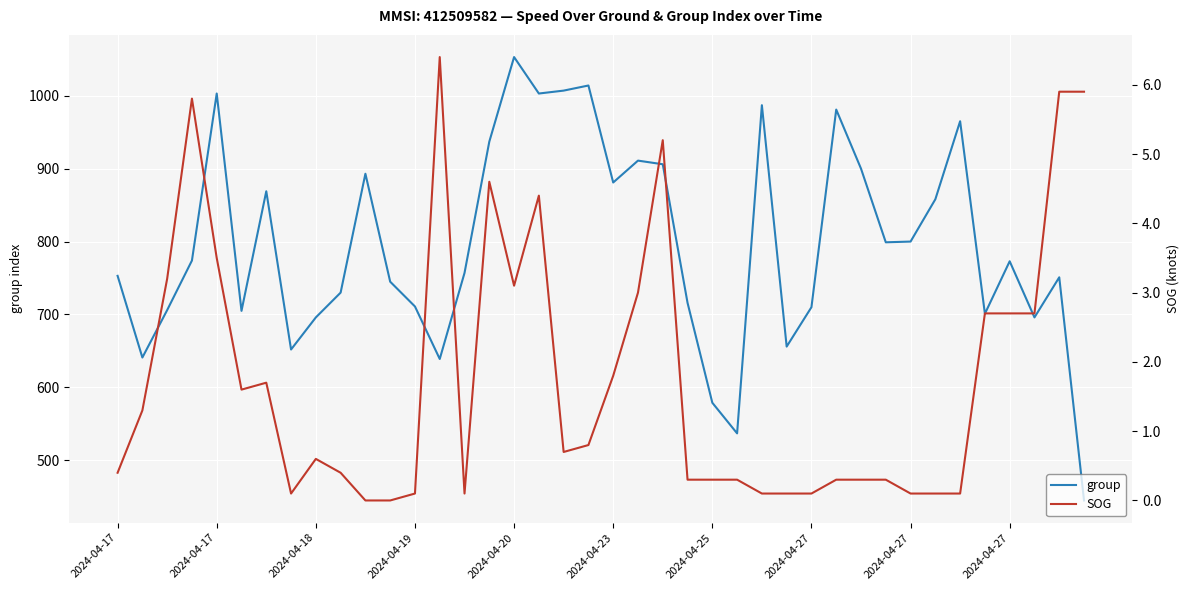

How many interior local peaks does the group series have?

11